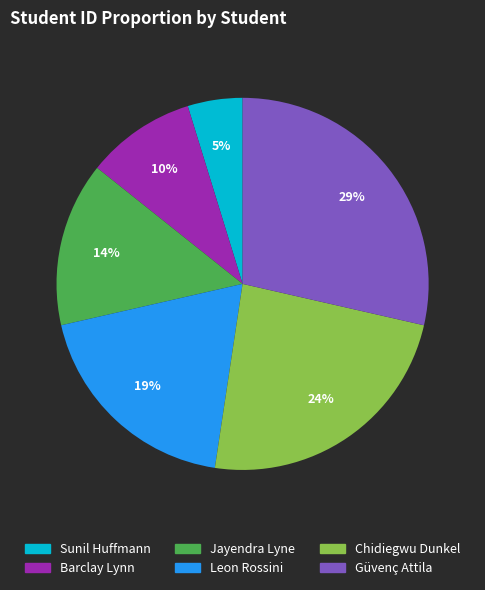

What is the ratio of the value at Barclay Lynn to the value at Leon Rossini?

0.5